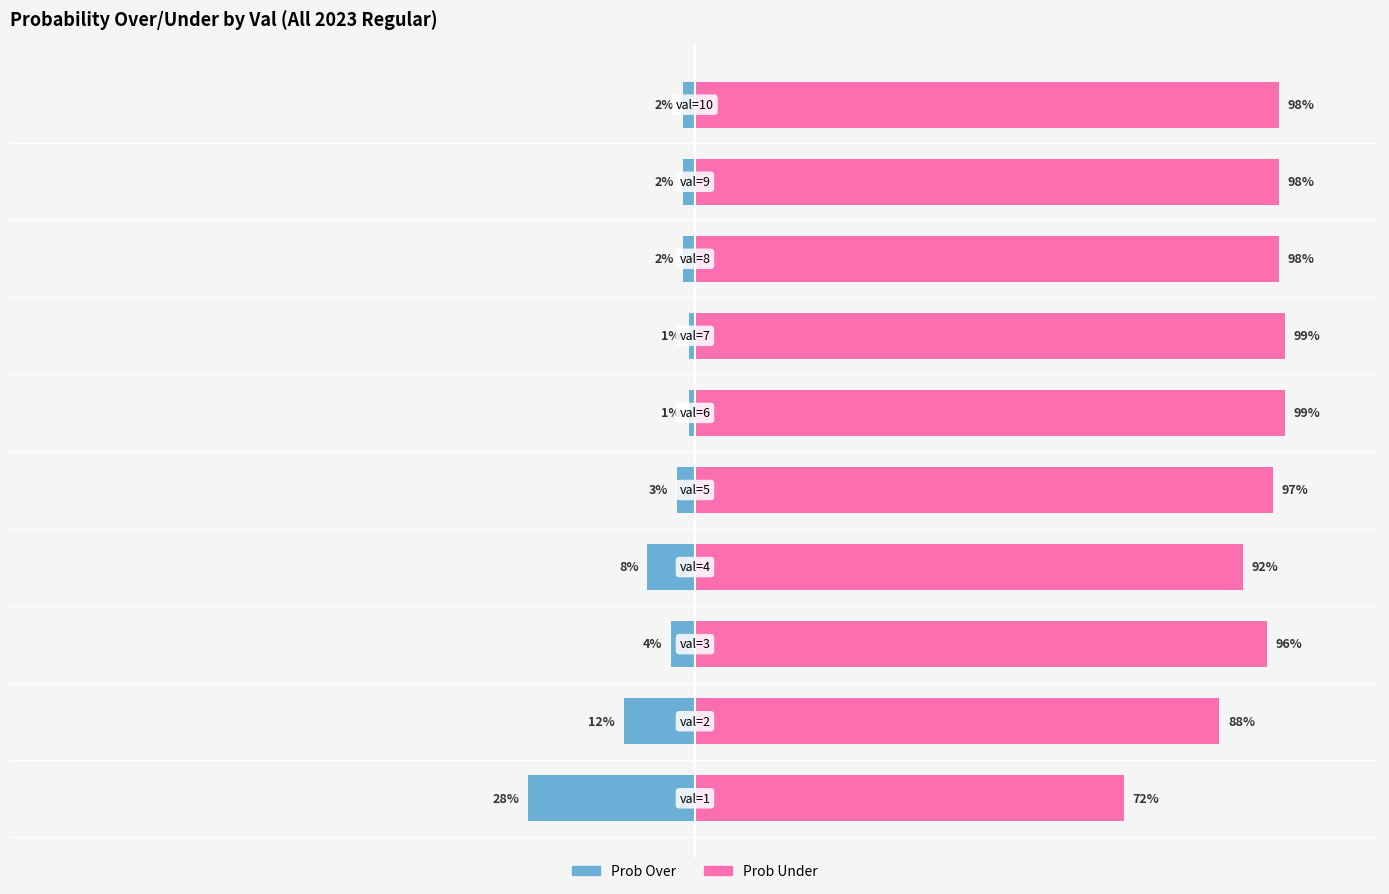

What is the lowest value of the all 2023 regular prob over series?

-28